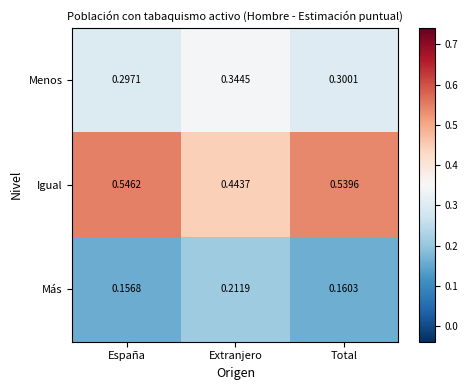

At which label is Menos closest to 0?

España